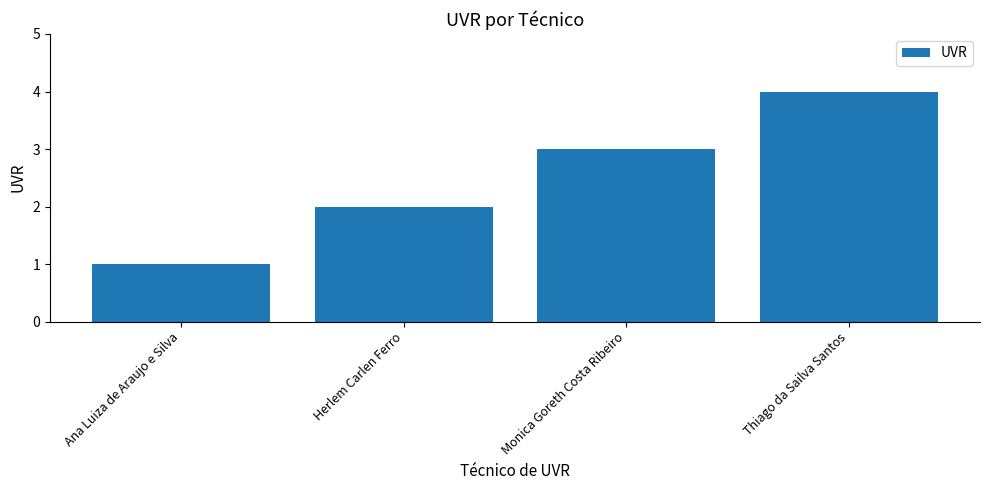

How many distinct data groups are displayed?

1